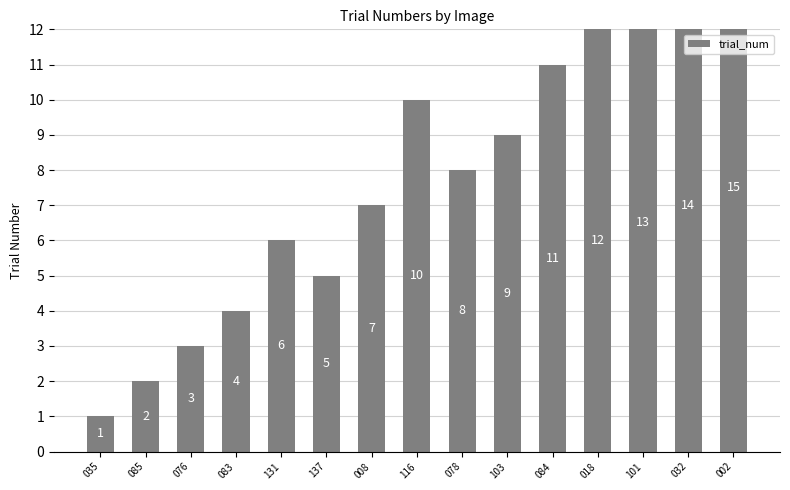

Between 137 and 076, which is larger?

137